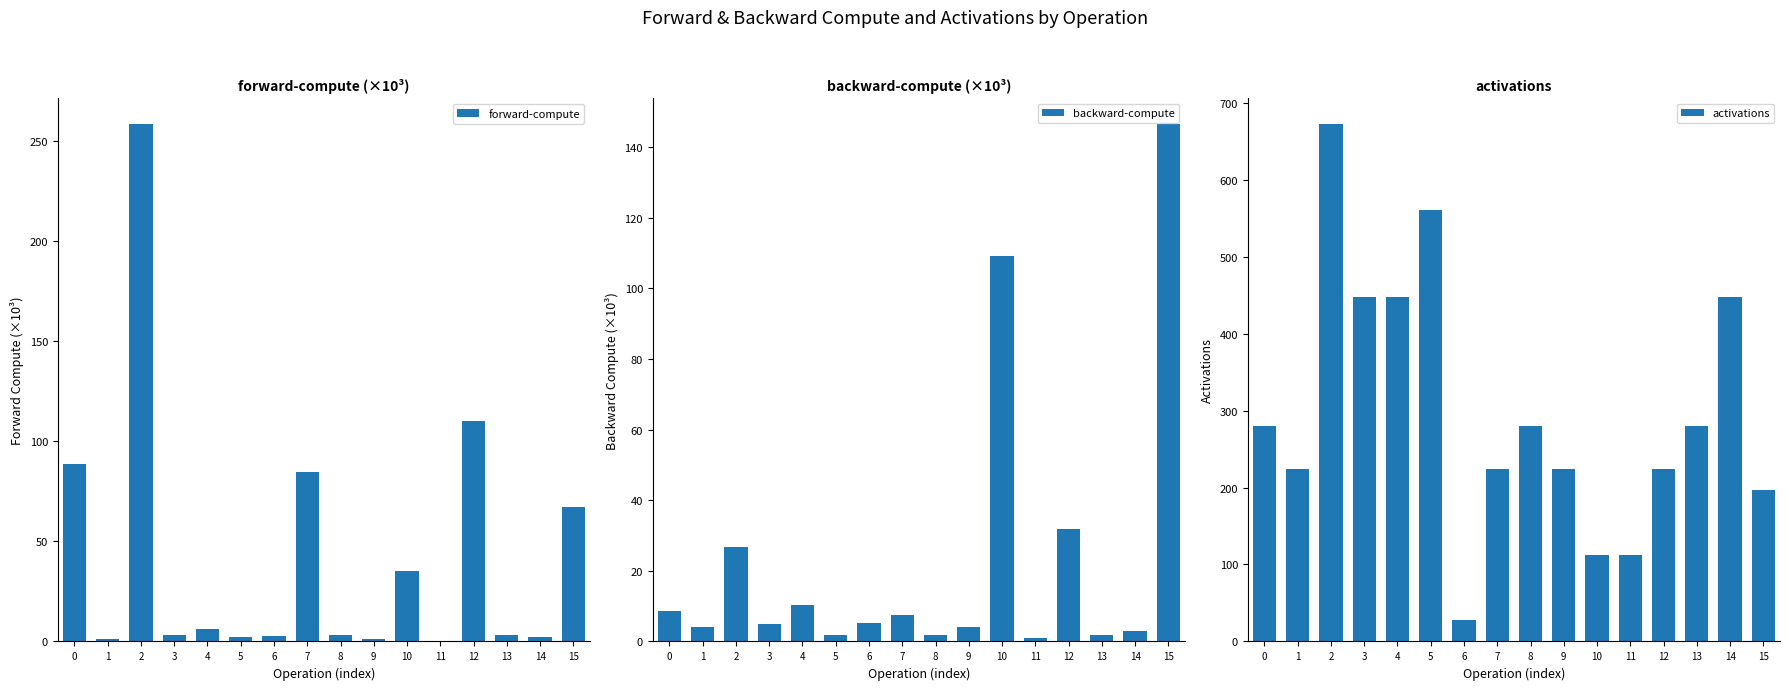

Which series changed the most between 4 and 7?

activations